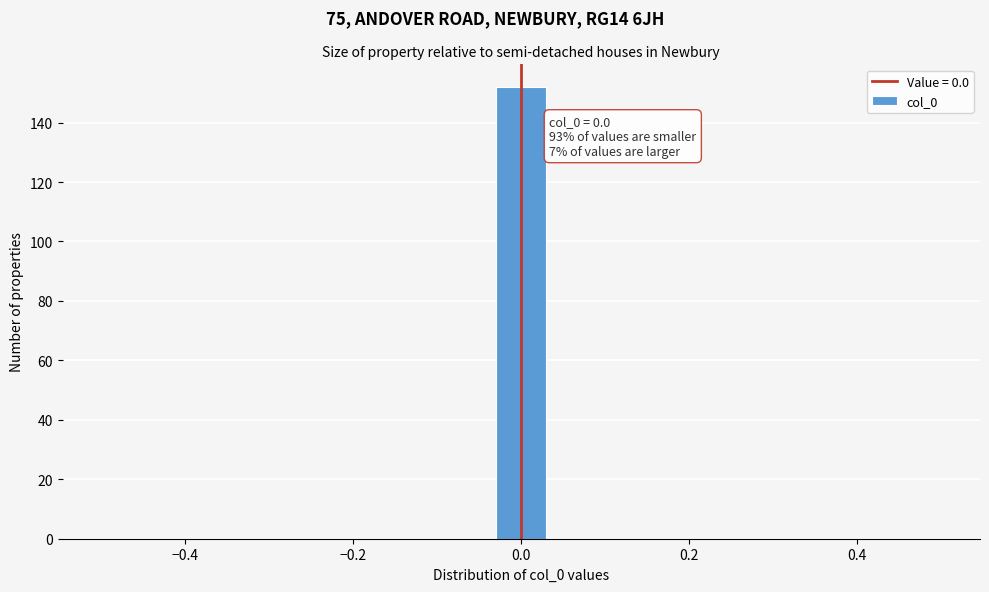

Around what value on the x-axis is the tallest bar? Give the approximate position of its centre, as read against the axis.

0.00